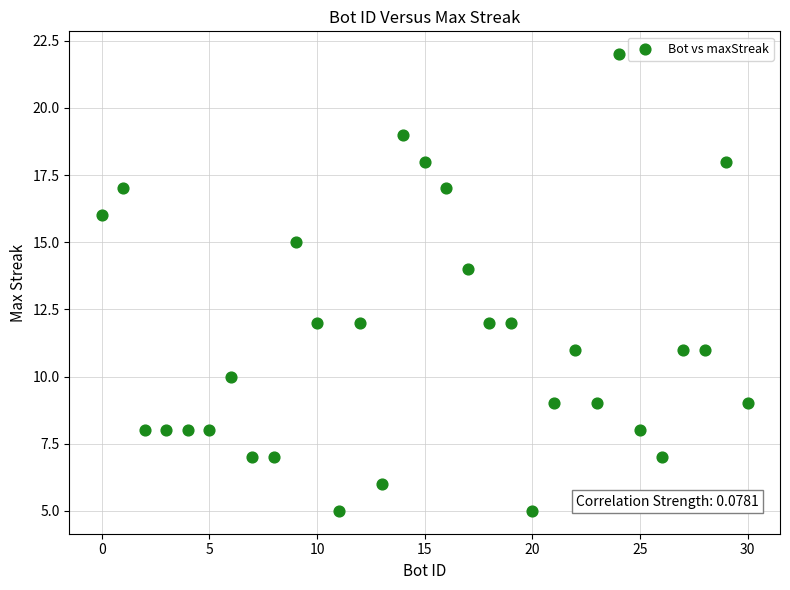

What is the range of Y values (max minus min)?

17